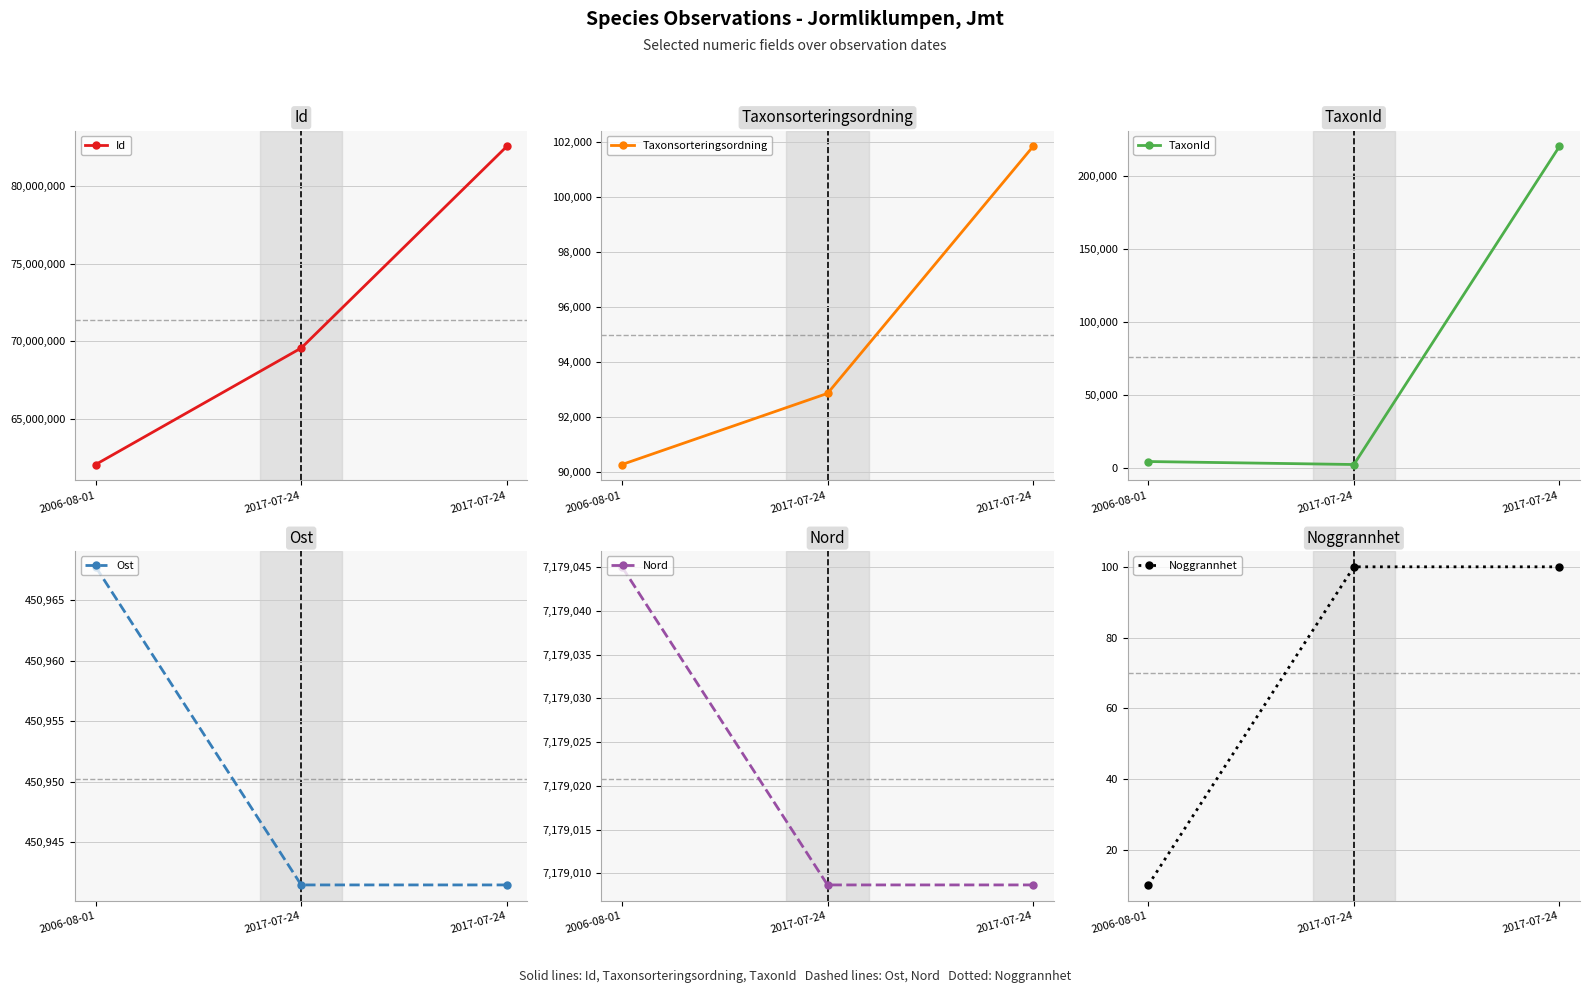

Which series has the widest spread of values?

Id